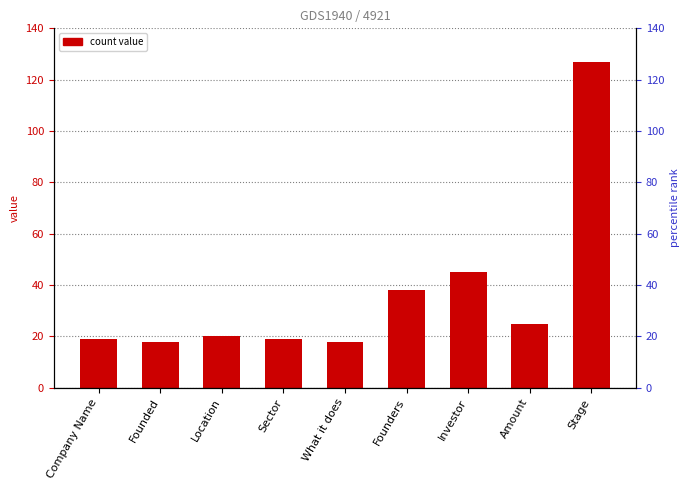

Reading left to right, extract all data points from this chart.

Company Name=19	Founded=18	Location=20	Sector=19	What it does=18	Founders=38	Investor=45	Amount=25	Stage=127